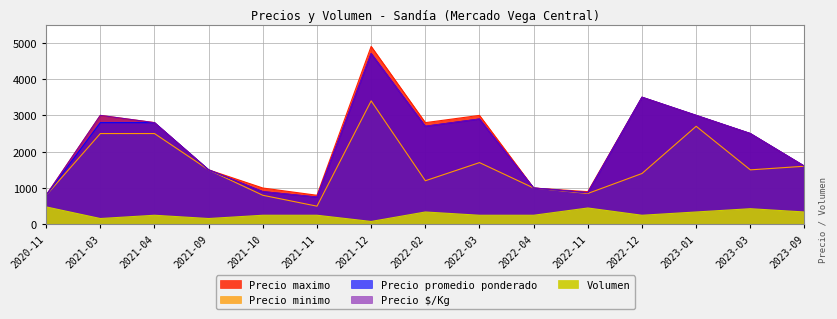

True or false: Precio promedio ponderado and Precio maximo cross at least once.

False